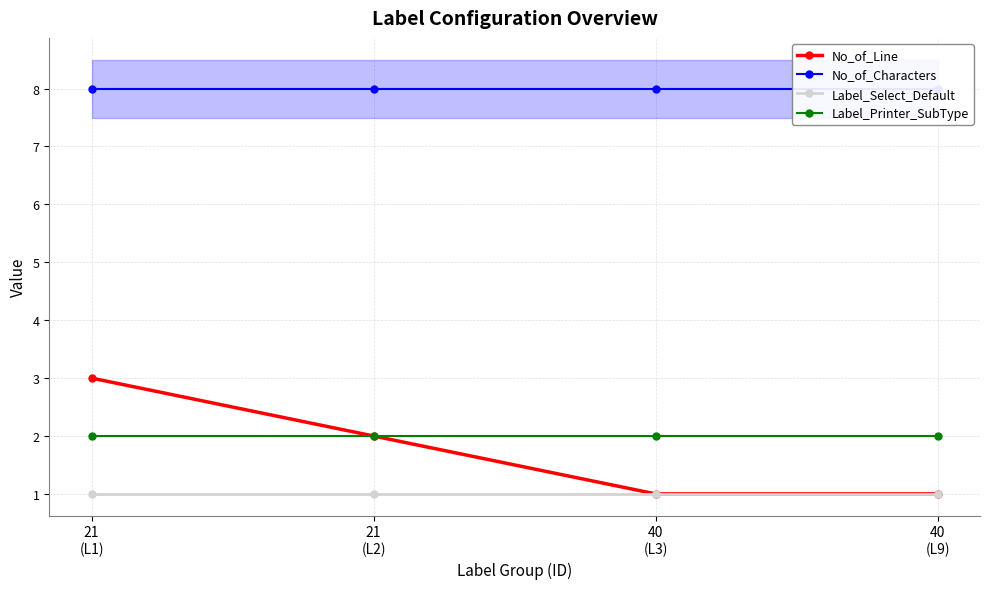

Does the chart have visible grid lines?

Yes